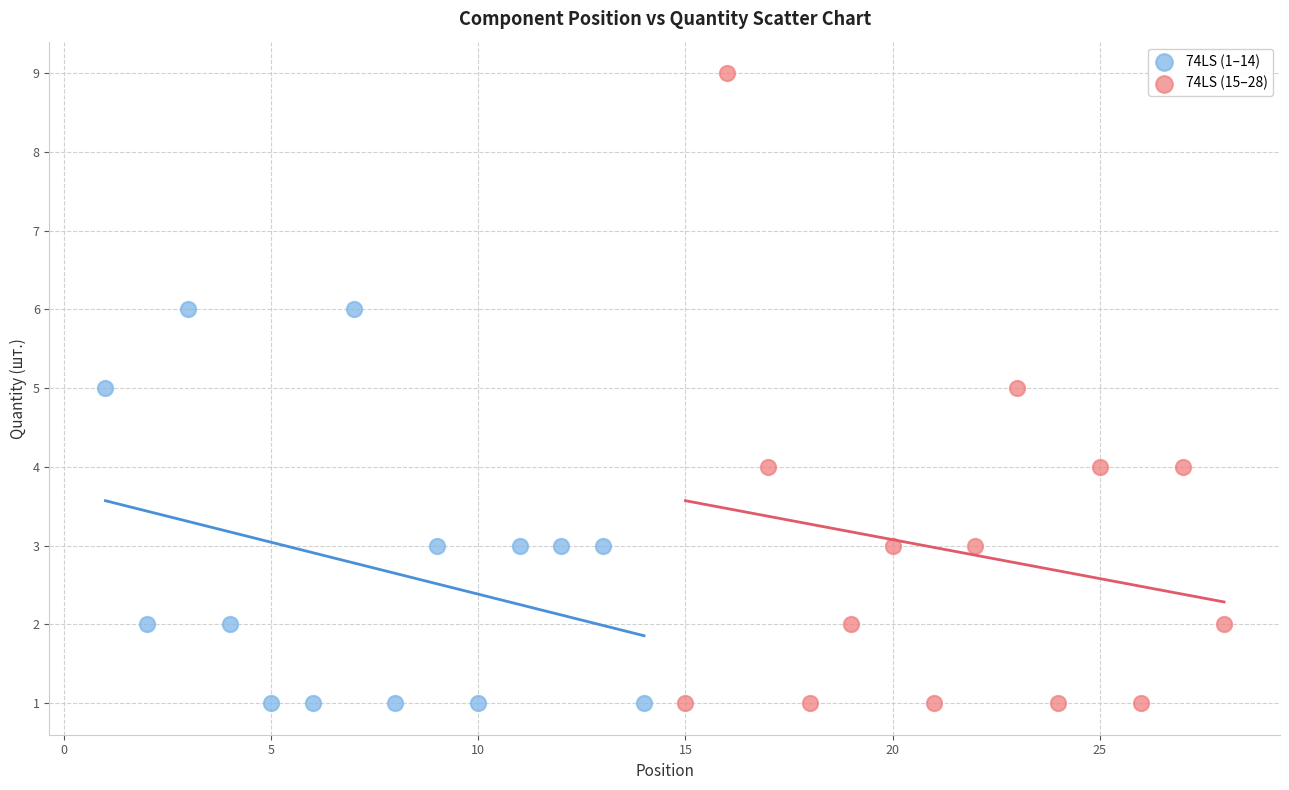

Which series has the widest spread of Y values?

74LS (15–28)